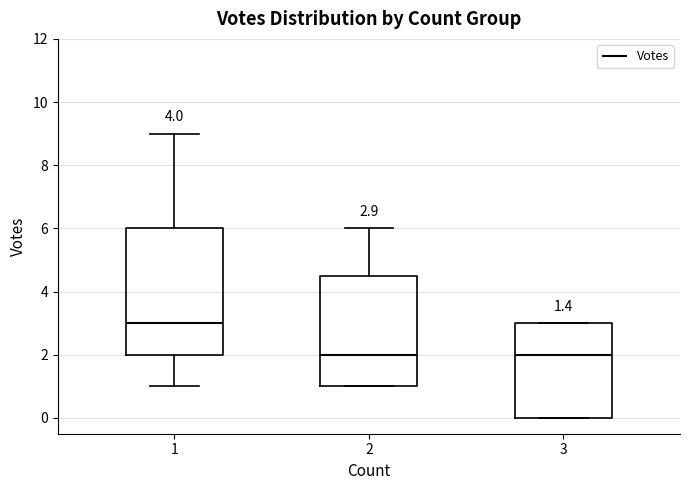

Which box is the tallest, from its lower edge to its upper edge?

1